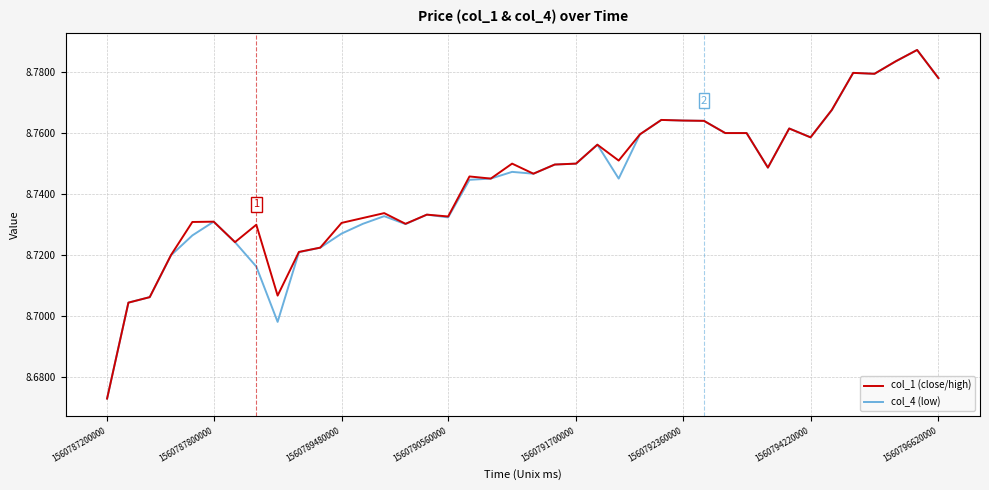

At which label does col_4 (low) reach its minimum?

1560787200000